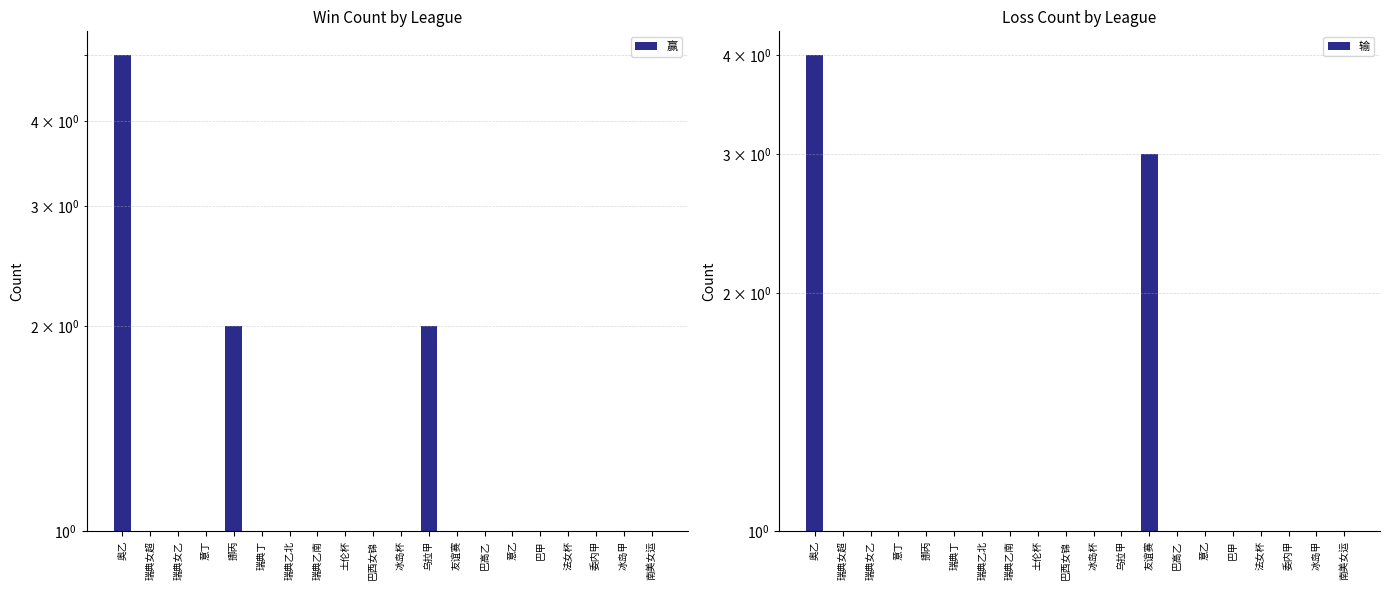

What position from the right is 巴西女锦?

11